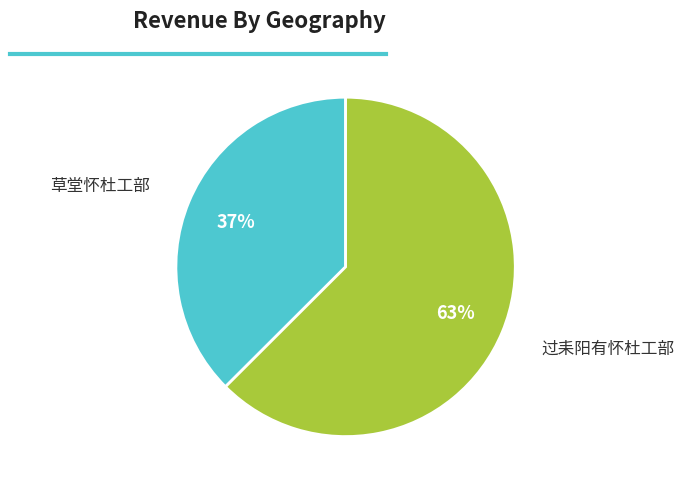

To the nearest percent, what is the average slice percentage?

50%